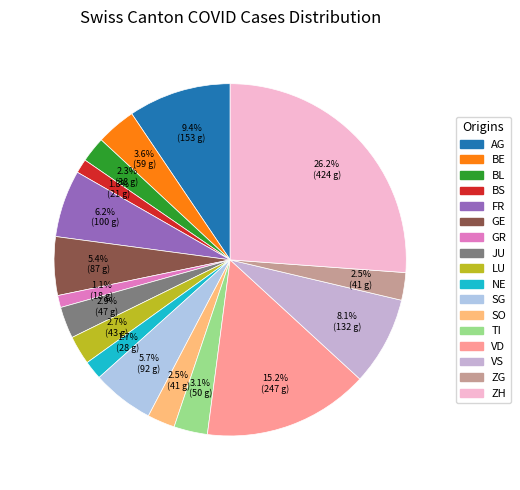

To the nearest percent, what is the average slice percentage?

6%